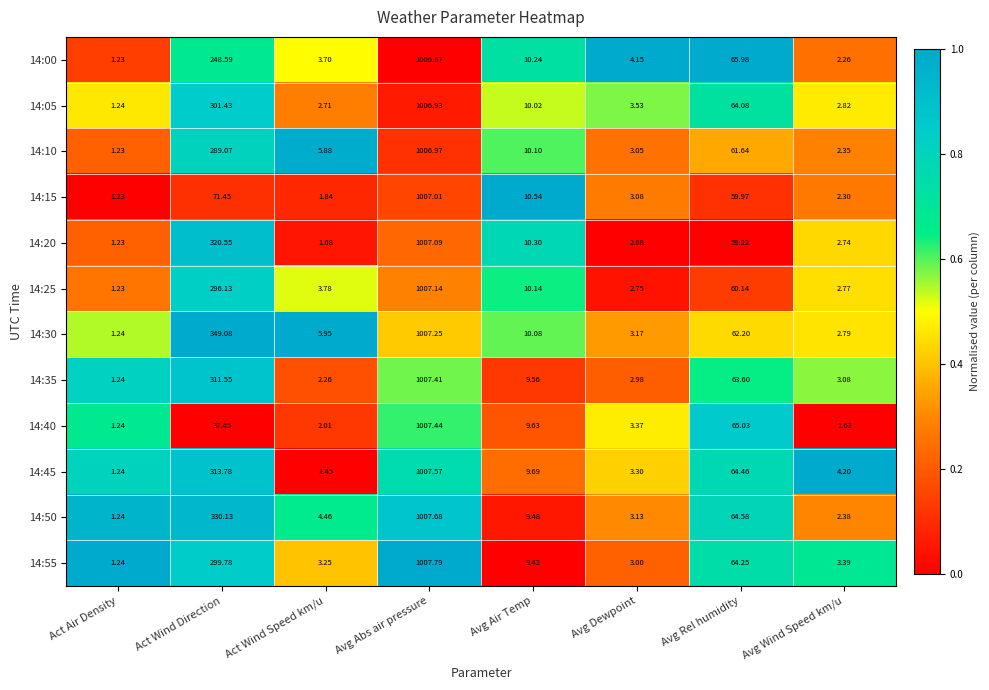

Which category has the highest value across all series?

Avg Abs air pressure